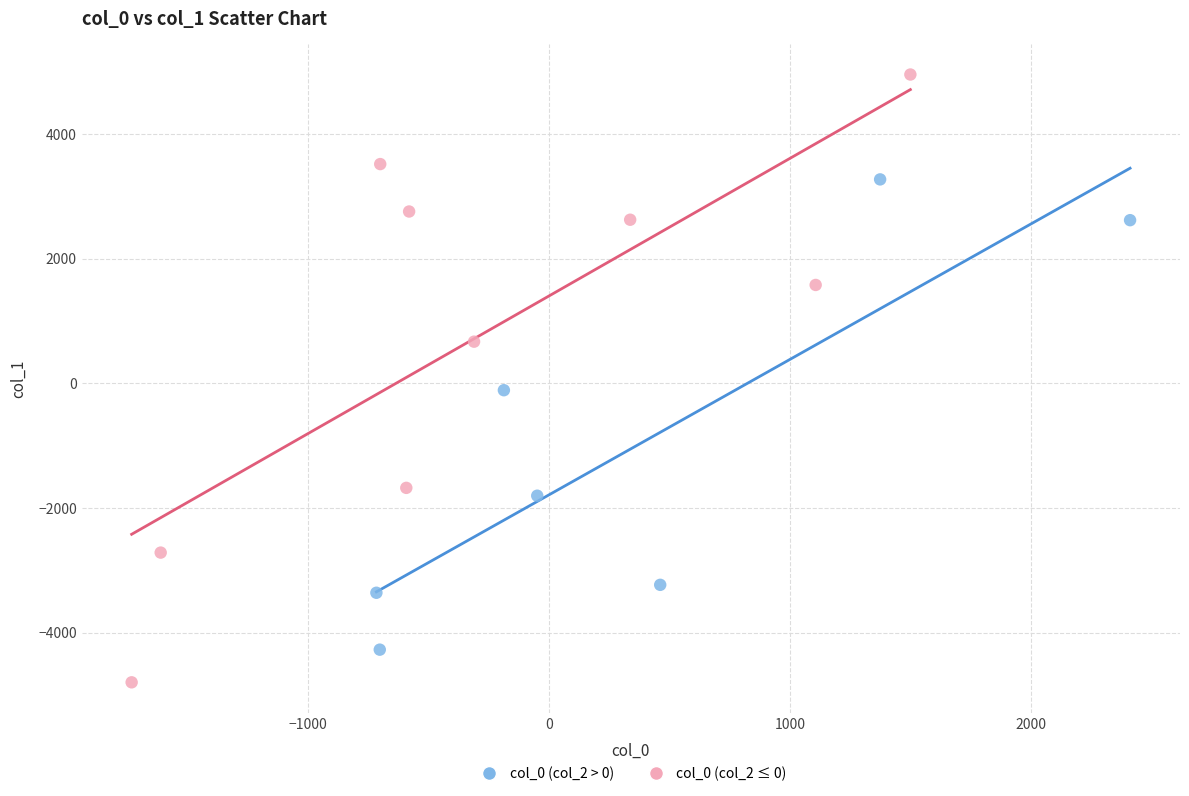

Which series contains the lowest Y value?

col_0 (col_2 ≤ 0)